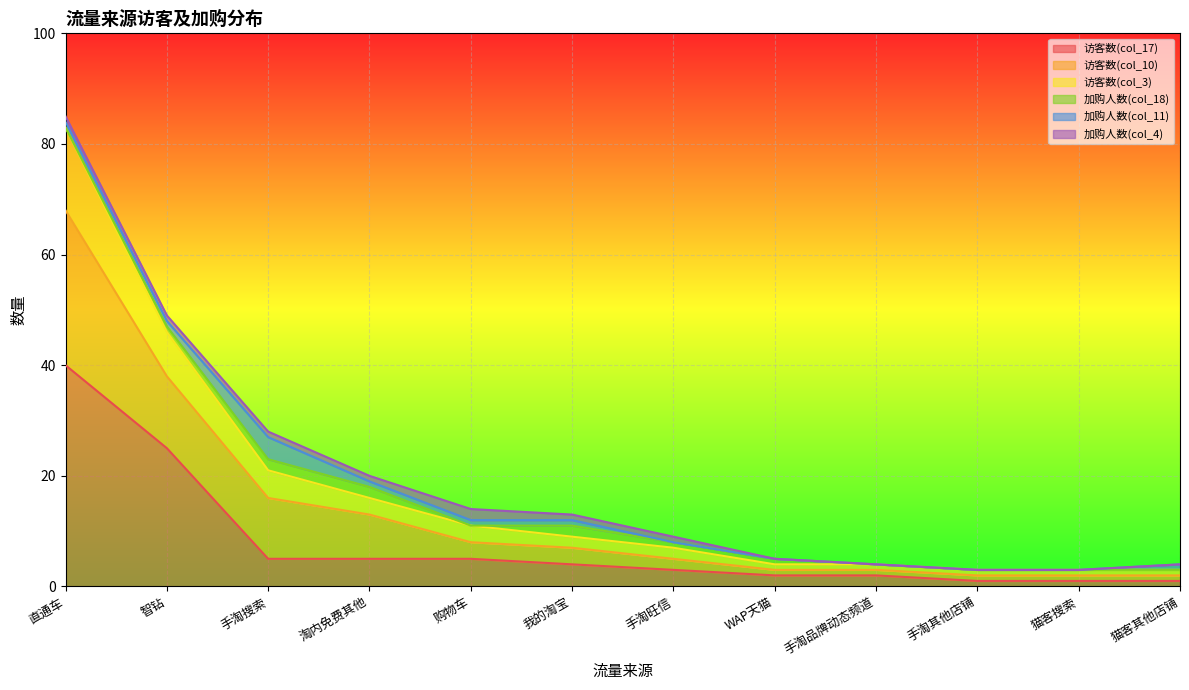

At which category is the sum across all series the highest?

直通车